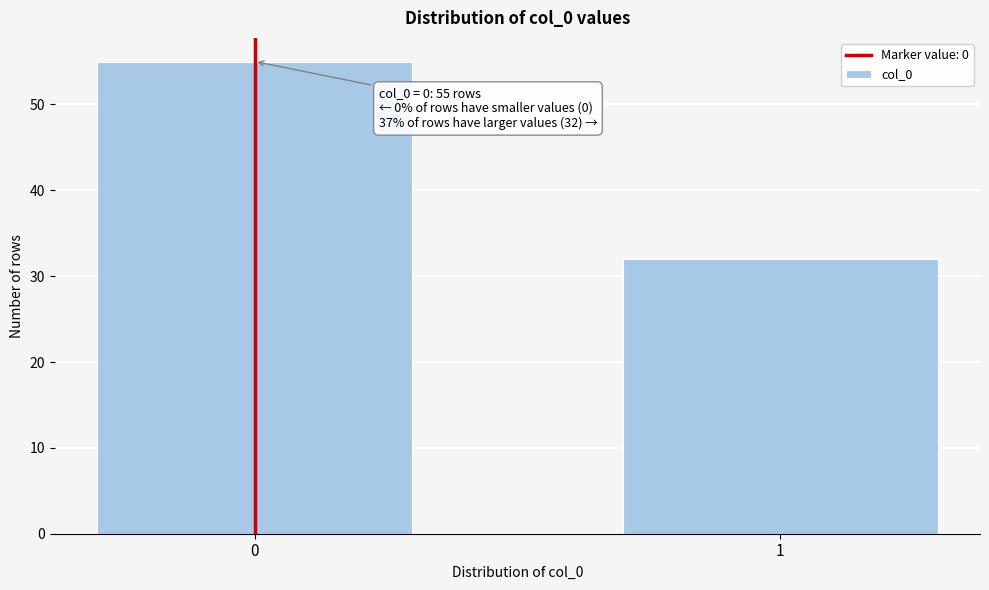

Reading right to left, extract all data points from this chart.

1=32	0=55